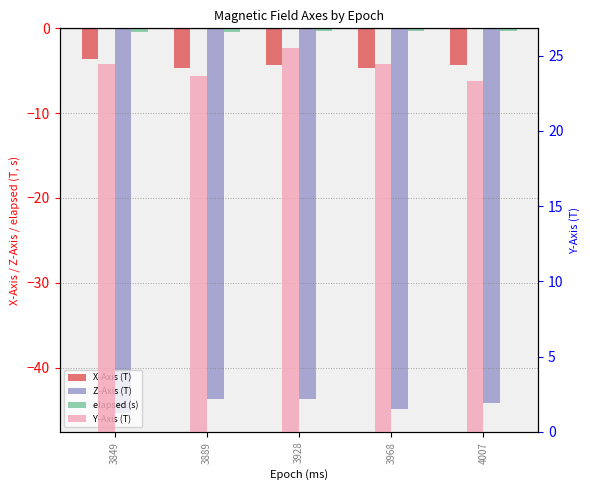

The value of Y-Axis (T) at 3889 is 11.3. True or false?

False